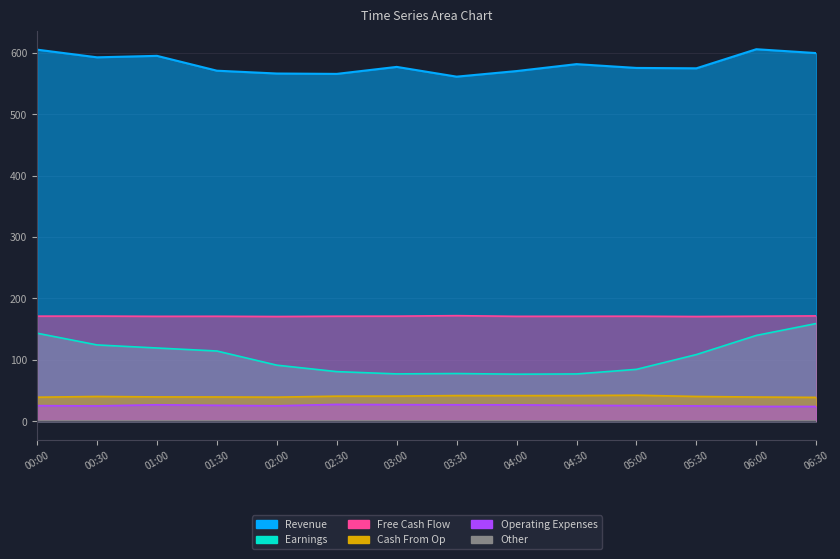

True or false: col_5 (Revenue) has a value of 595.2 at 01:00.

True